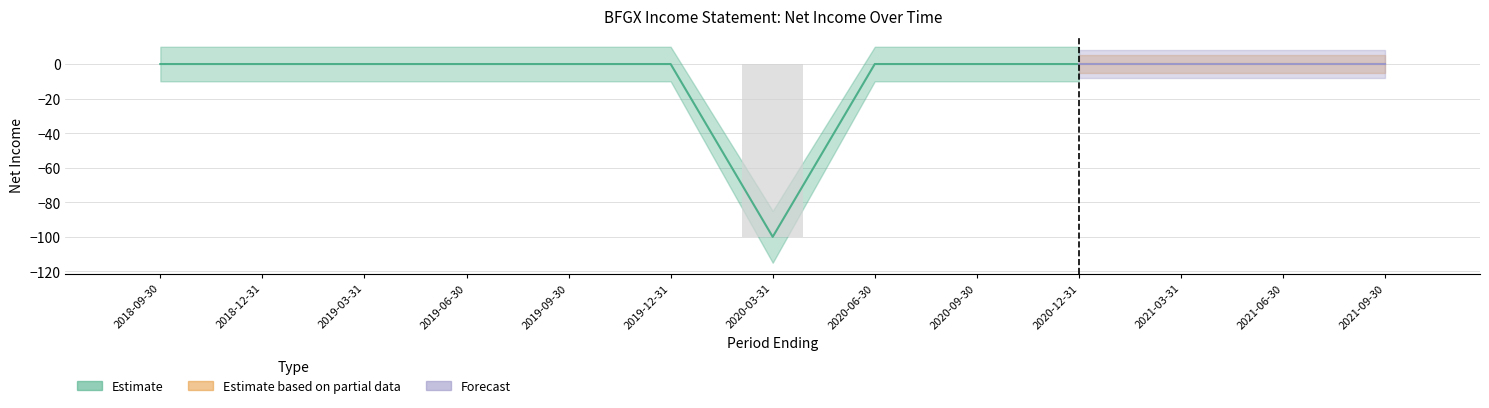

What is the difference between the second highest and minimum values in the Estimate series?

100